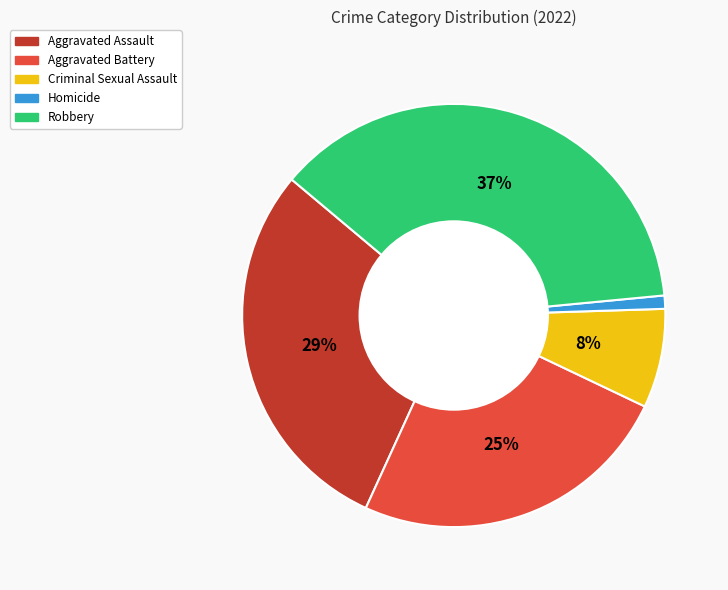

How many segments does this pie chart have?

5